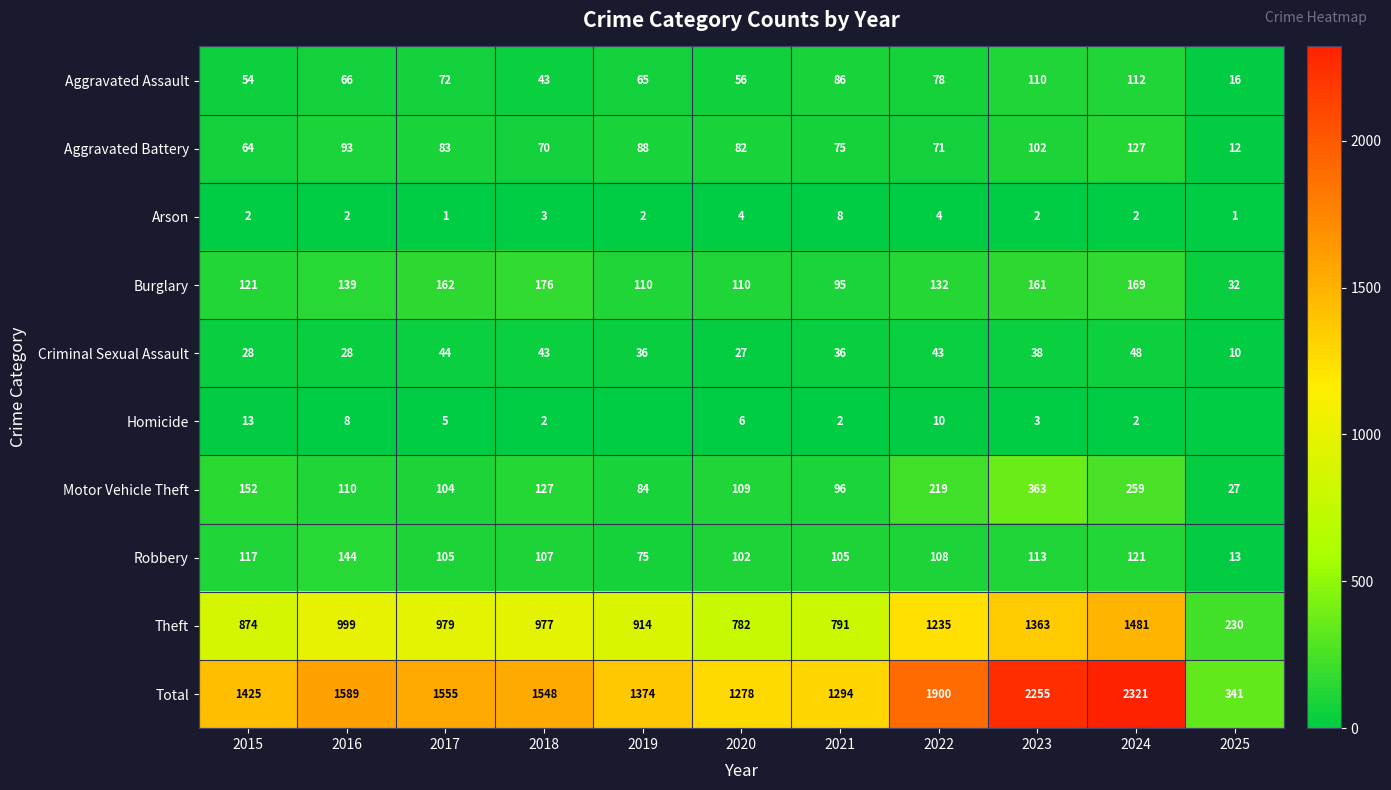

What is the difference between the maximum and minimum values in the Motor Vehicle Theft series?

336